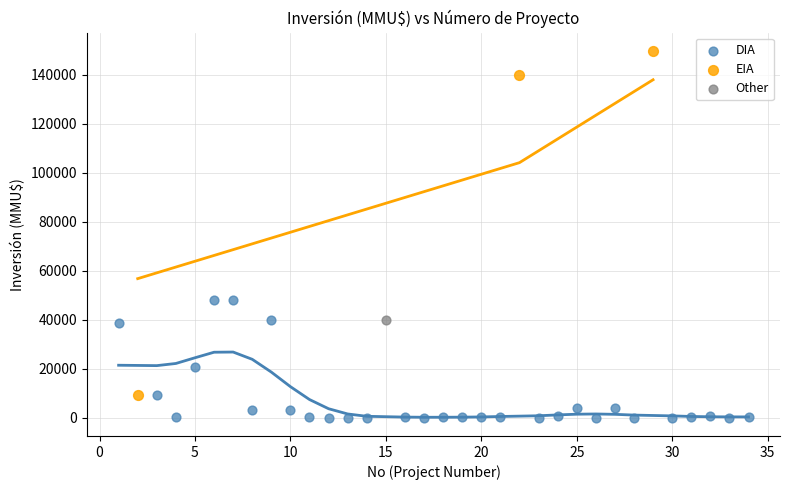

What are all the series names shown in the legend?

DIA, EIA, Other